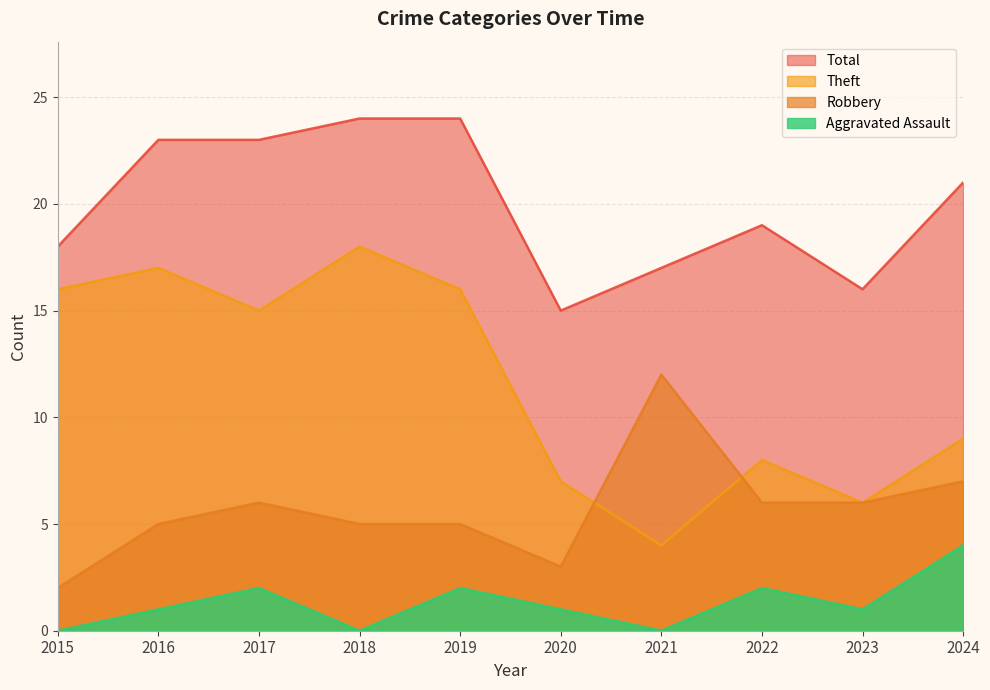

What is the highest value of the Total series?

24